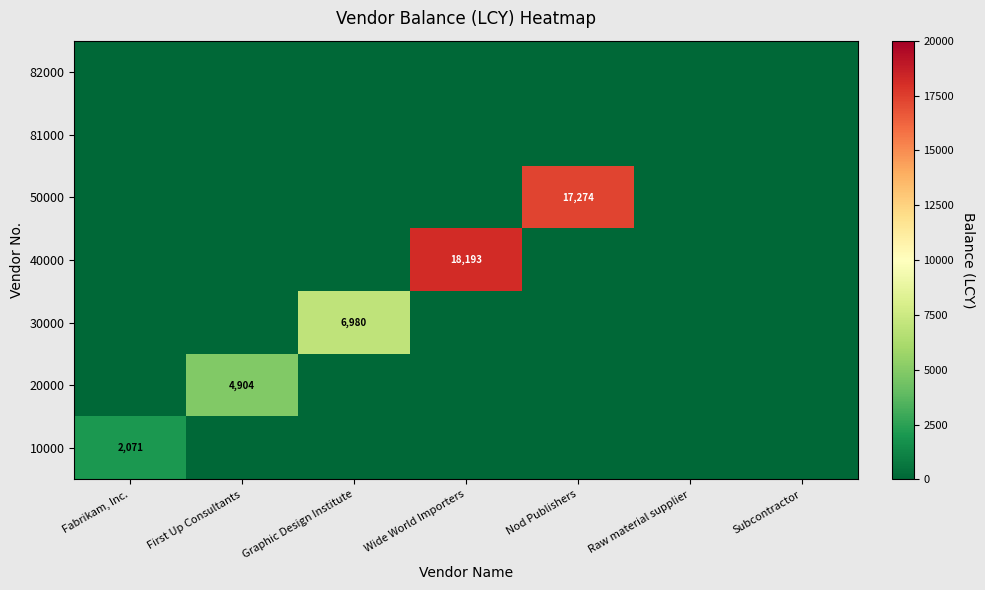

At which category does the chart reach its peak across all series?

Wide World Importers